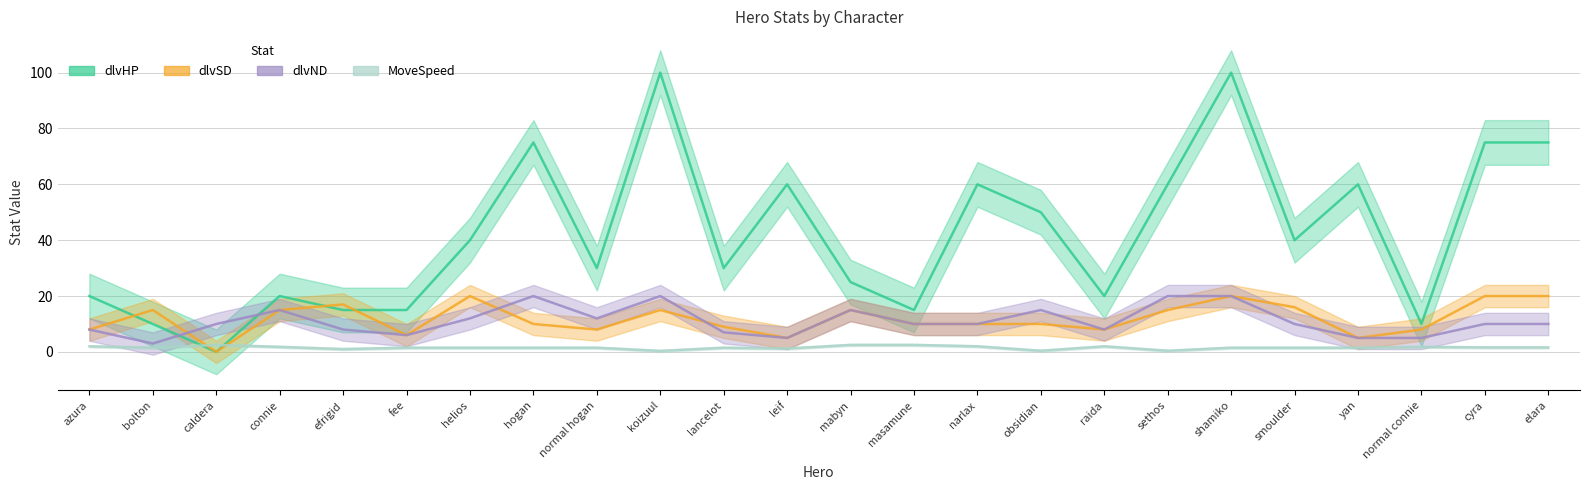

Does the chart have visible grid lines?

Yes